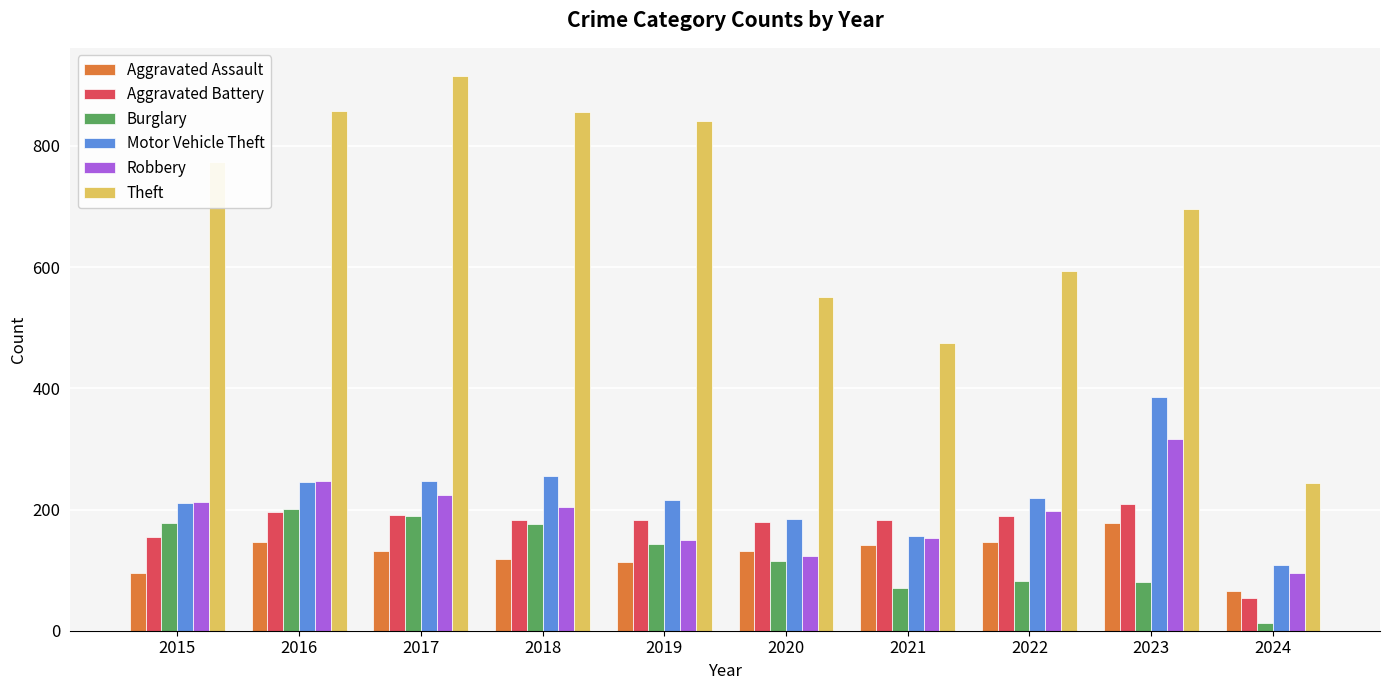

The value of Aggravated Battery at 2018 is 79. True or false?

False